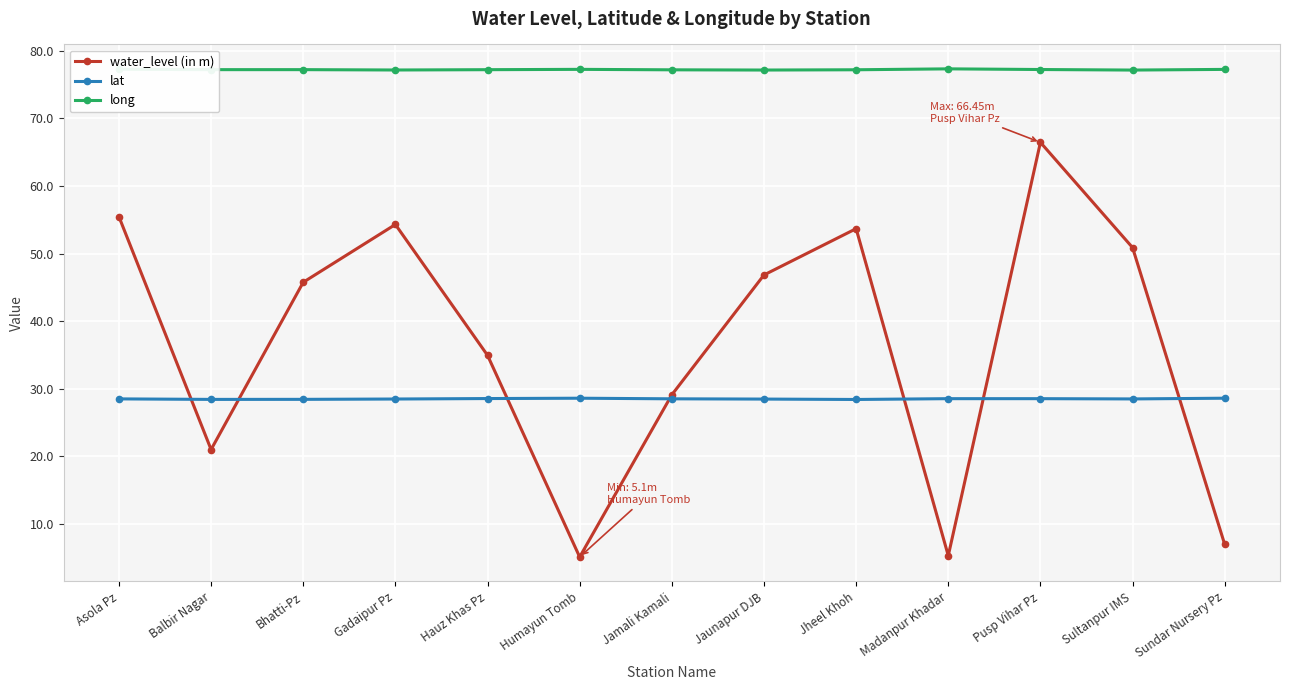

Count the number of categories in the chart.

13